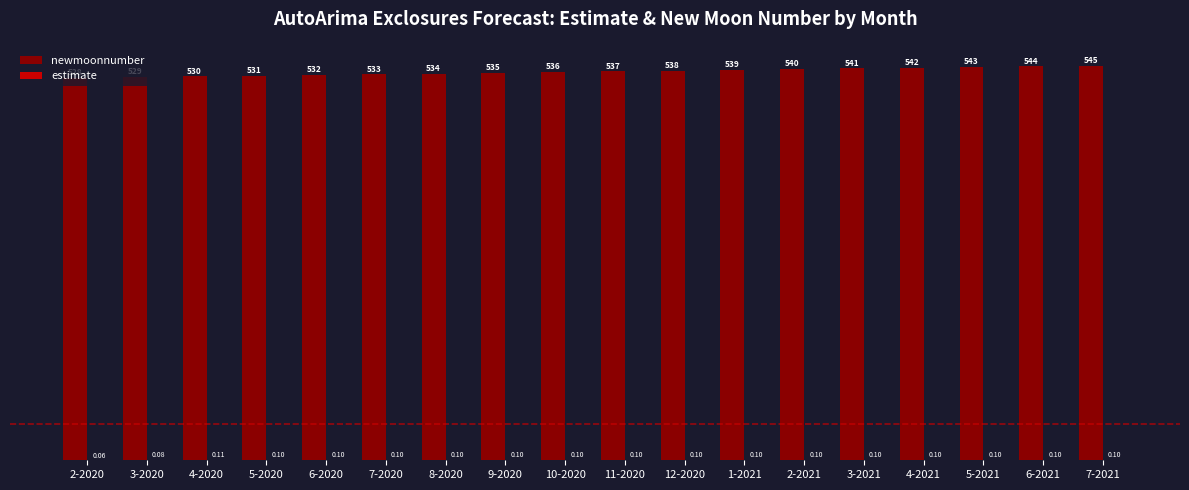

What is the spread (max minus min) of values at 9-2020?

534.9